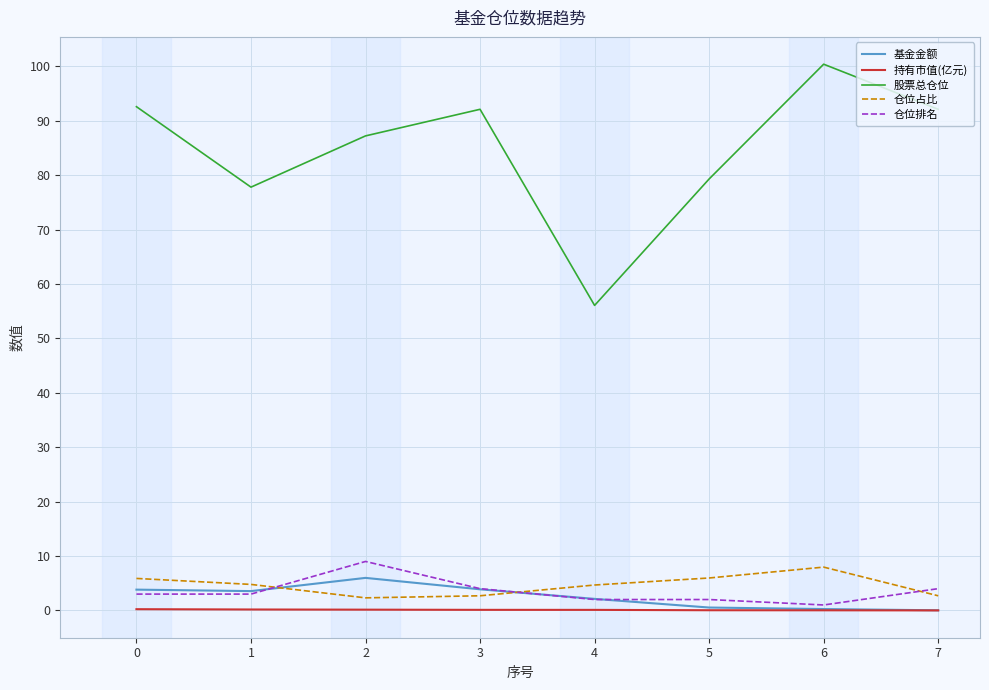

Is the value of 仓位占比 at 4 greater than the value of 基金金额 at 7?

Yes